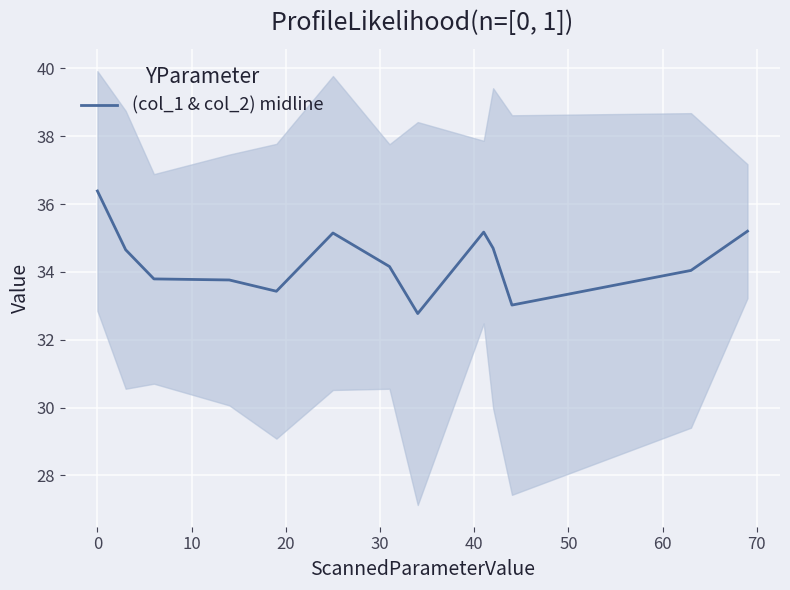

The chart shows a value of 11.5 at 20. True or false?

False